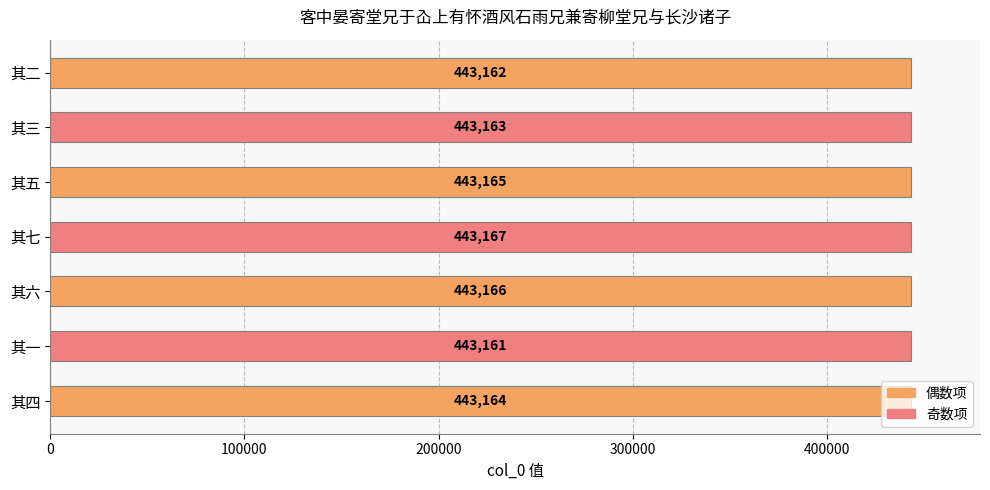

What is the change in value from 其一 to 其六?

+5